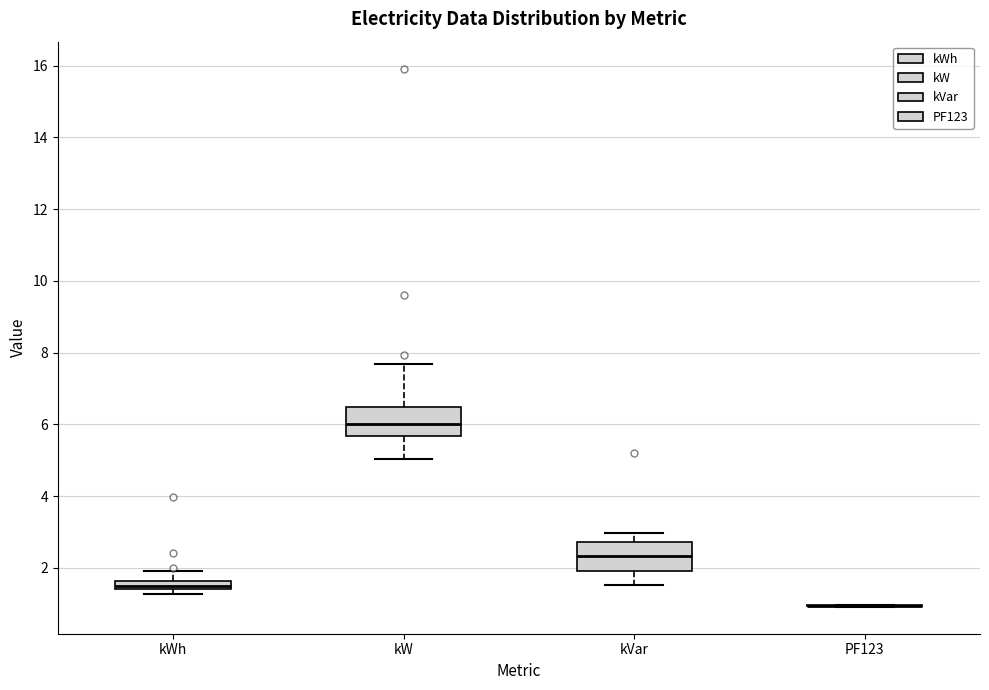

Where does the upper whisker of the box for kVar end on the y-axis? The values are not printed on the chart, so give them approximately, as read against the axis.

3.0